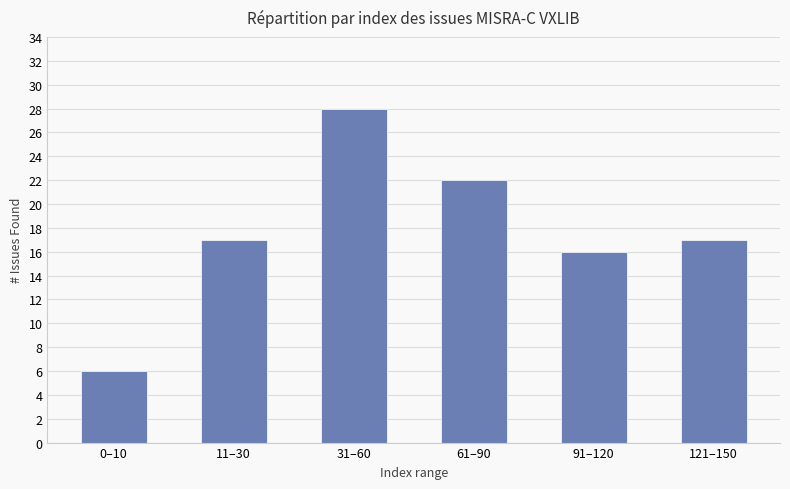

The chart shows a value of 10 at 11–30. True or false?

False